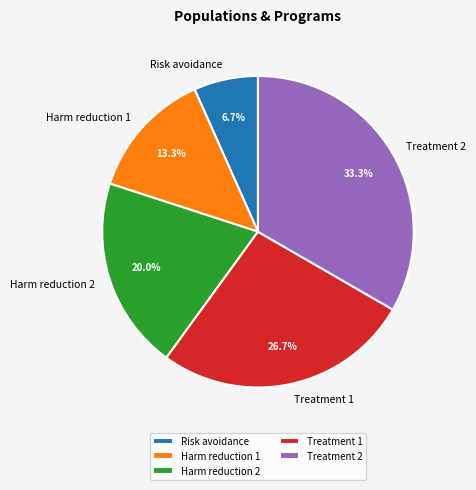

Does Harm reduction 2 account for over 50% of the chart?

No